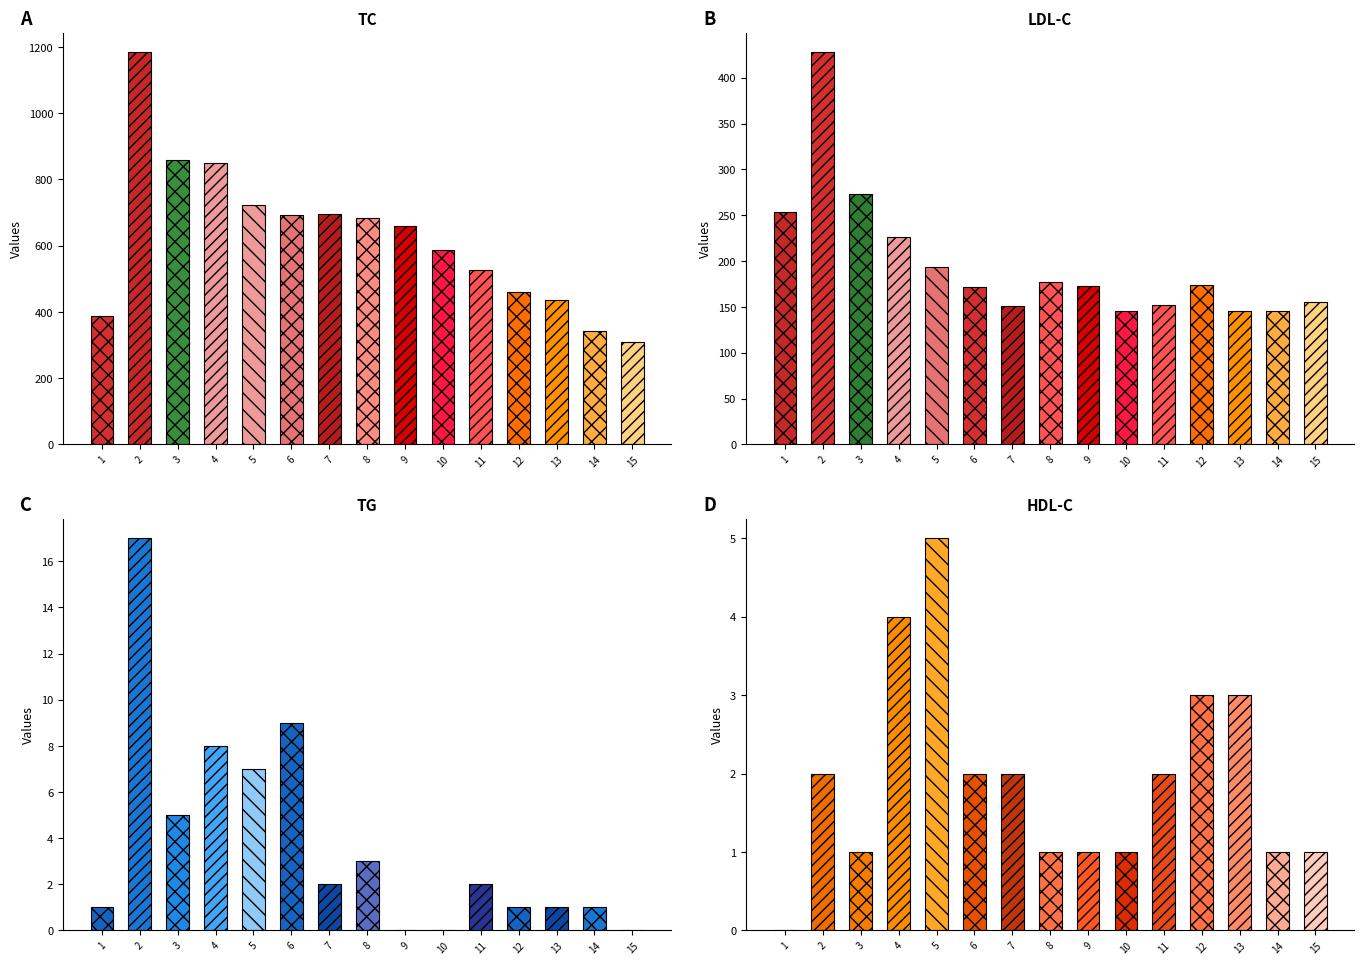

Which label corresponds to the smallest value in the chart?

9